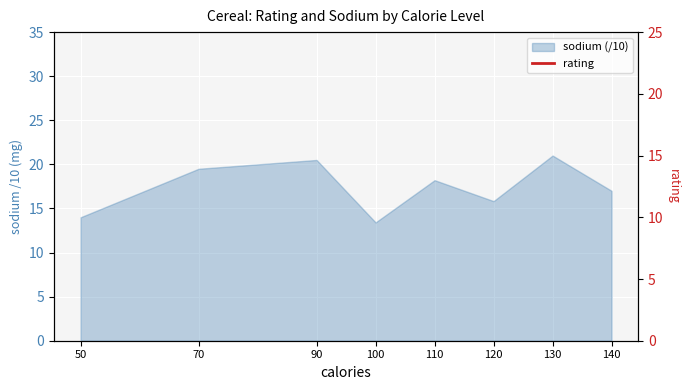

How many lines are shown in the chart?

1